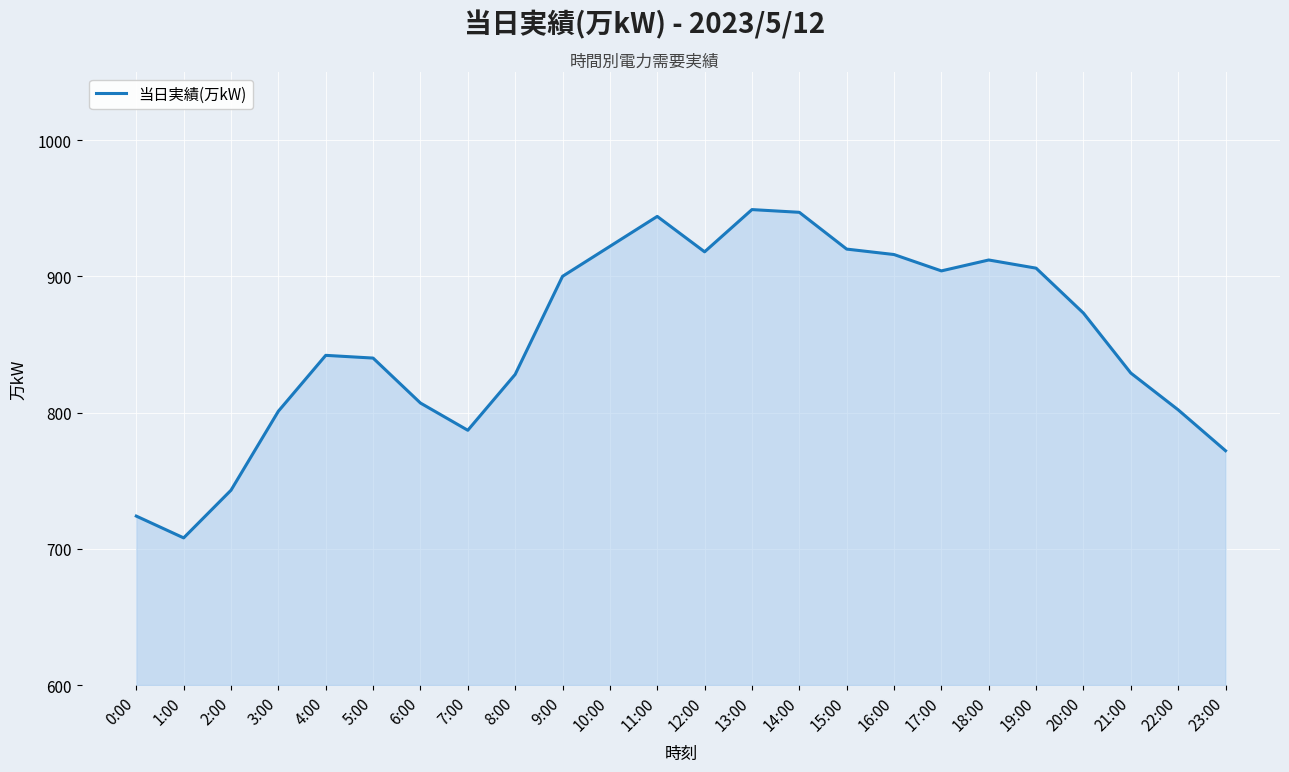

Approximately how many times larger is the value at 4:00 compared to 17:00?

0.9